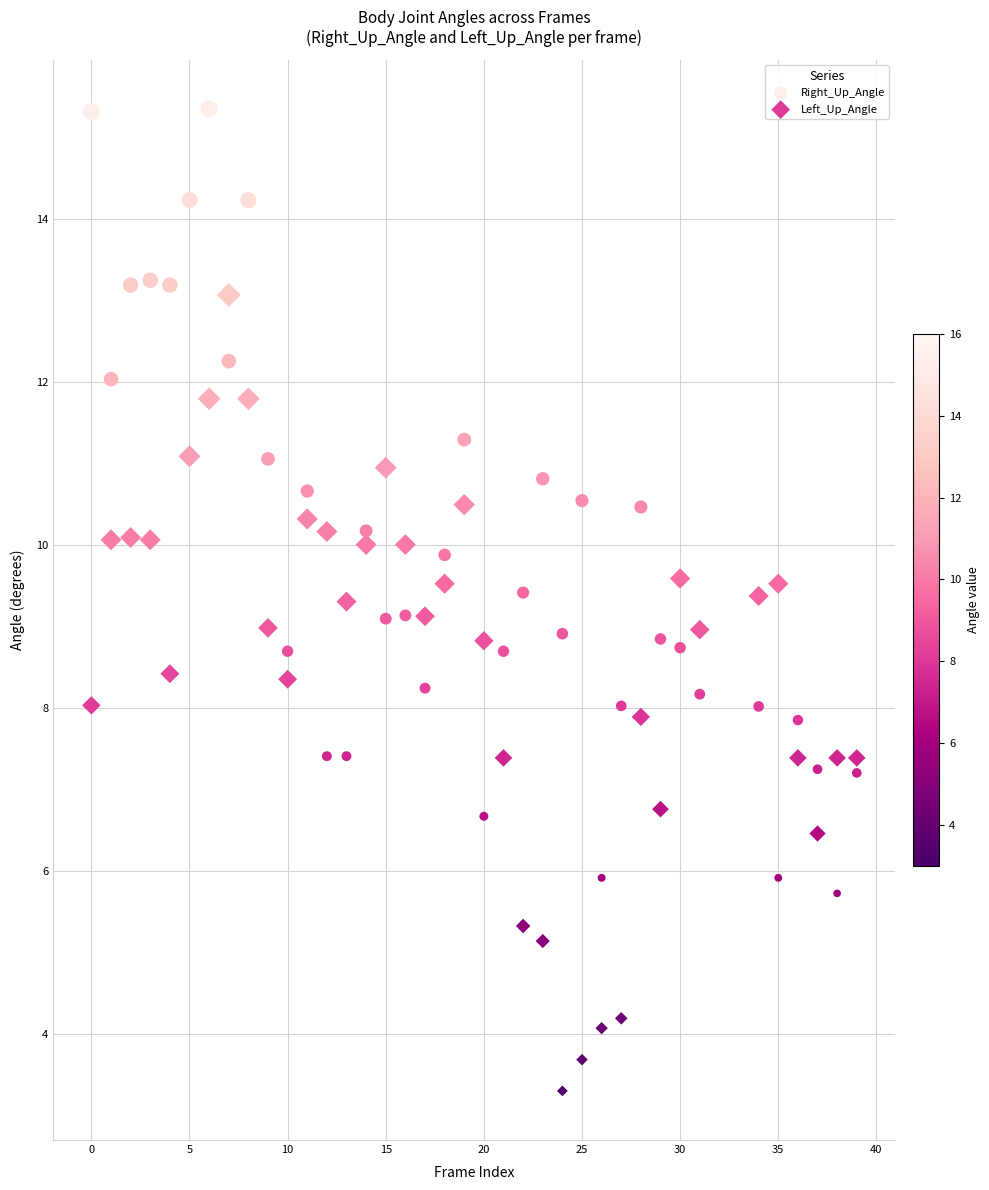

Across all data points, what is the range of X values (max minus min)?

39.0